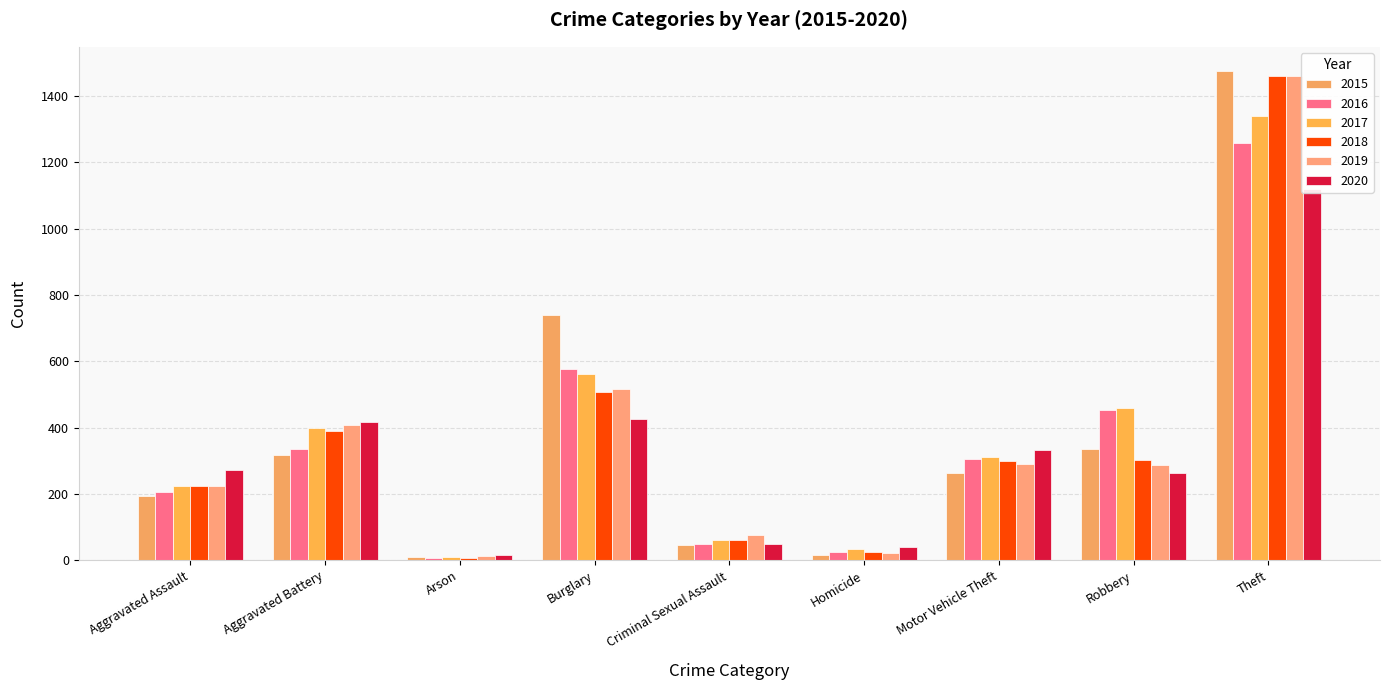

What is the difference between the second highest and minimum values in the 2019 series?

505